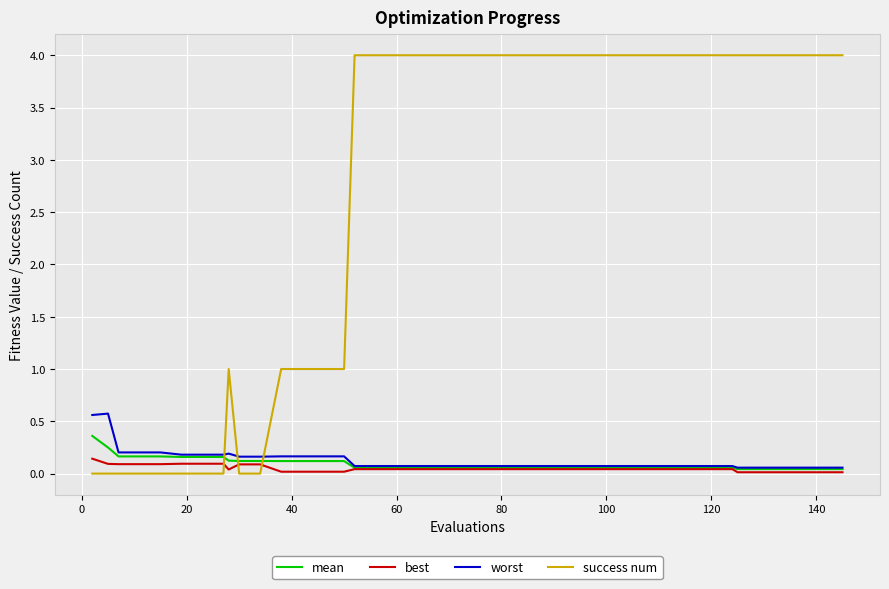

What is the greatest value displayed?

4.0